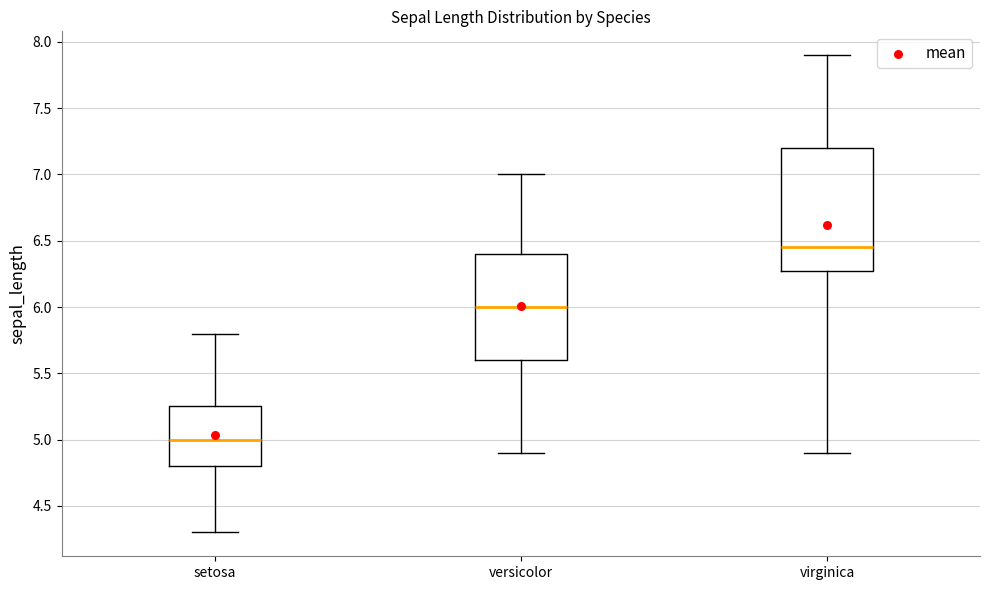

Reading left to right, transcribe this box plot: for each box, give where its median line is, the range the box spans, and where its two whiskers end, as read against the y-axis. The values are not printed on the chart, so give them approximately, as read against the axis.

setosa: median 5.00, box 4.80 to 5.25, whiskers 4.30 to 5.80
versicolor: median 6.00, box 5.60 to 6.40, whiskers 4.90 to 7.00
virginica: median 6.45, box 6.30 to 7.20, whiskers 4.90 to 7.90